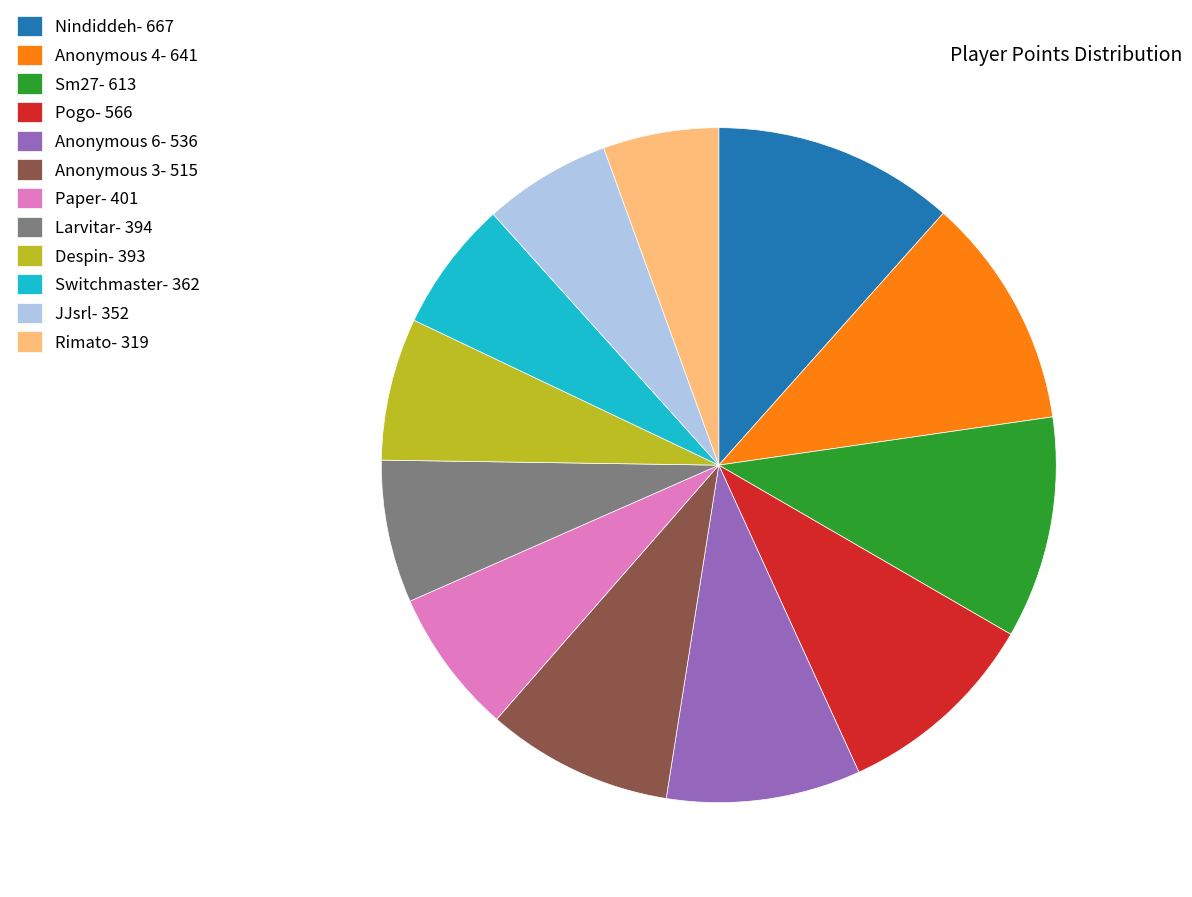

True or false: Anonymous 4- 641 accounts for 11% of the total.

True